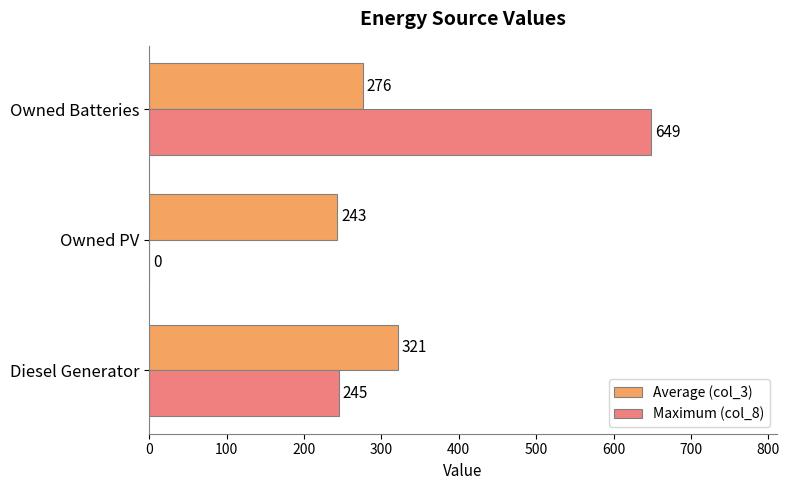

Which series has the largest total across all categories?

Maximum (col_8)